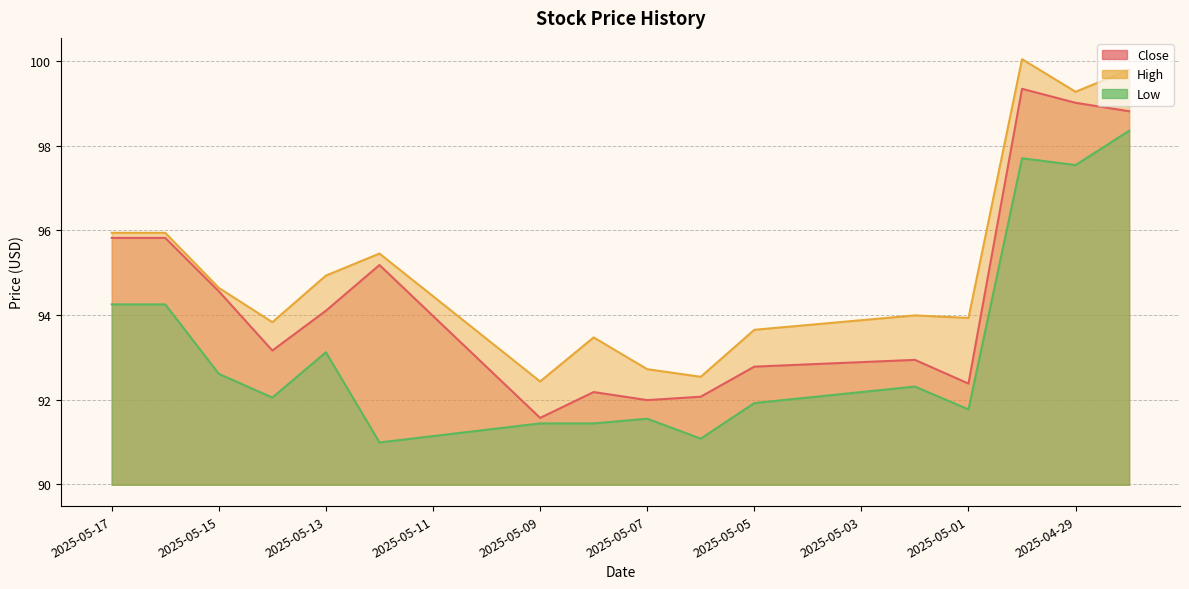

At which category does Low reach its first local peak?

2025-05-13